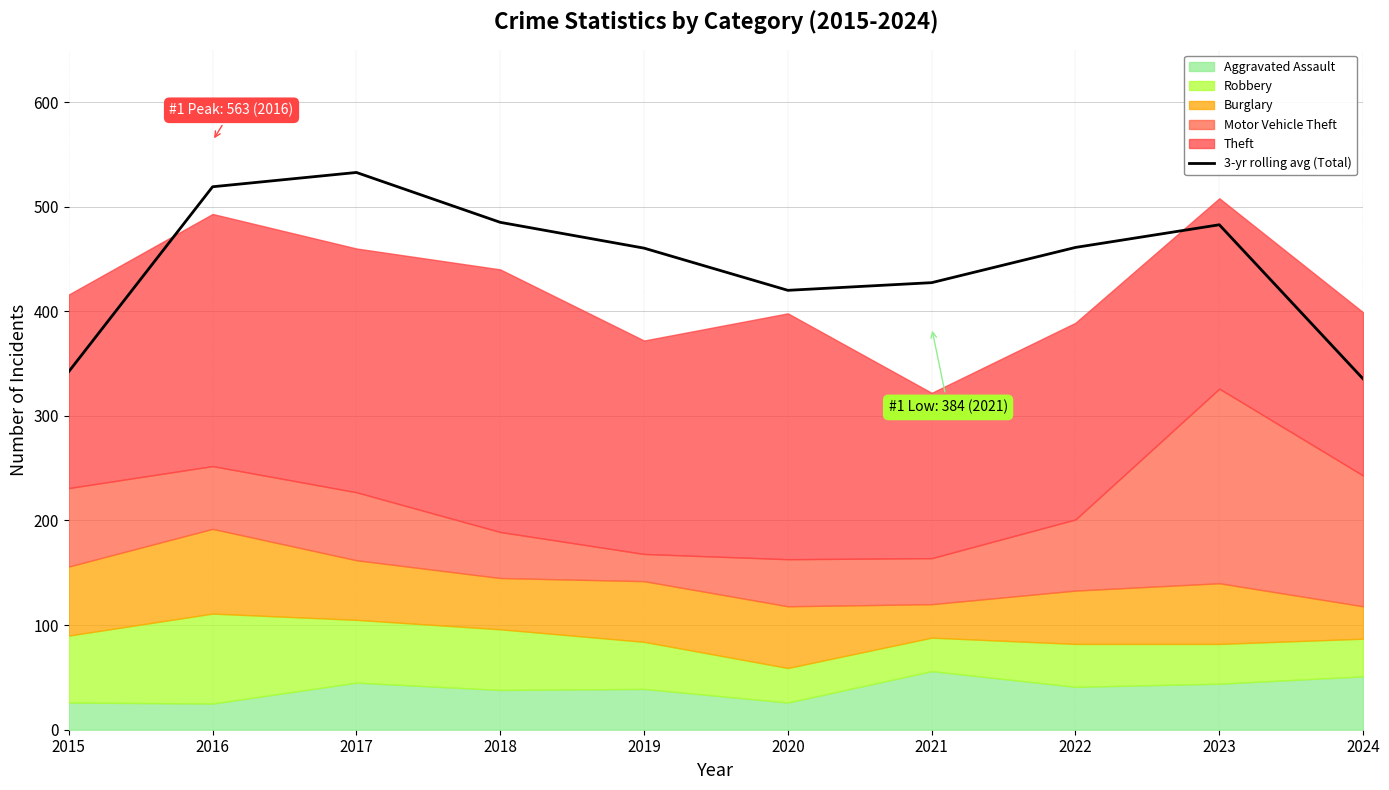

What is the minimum value shown in the chart?

335.3